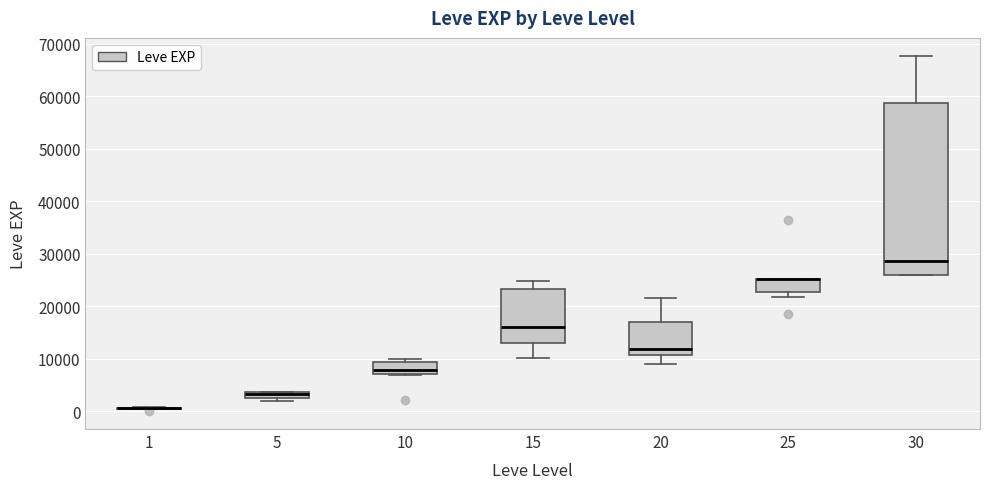

Comparing the boxes themselves (not the whiskers), which one is the tallest?

30